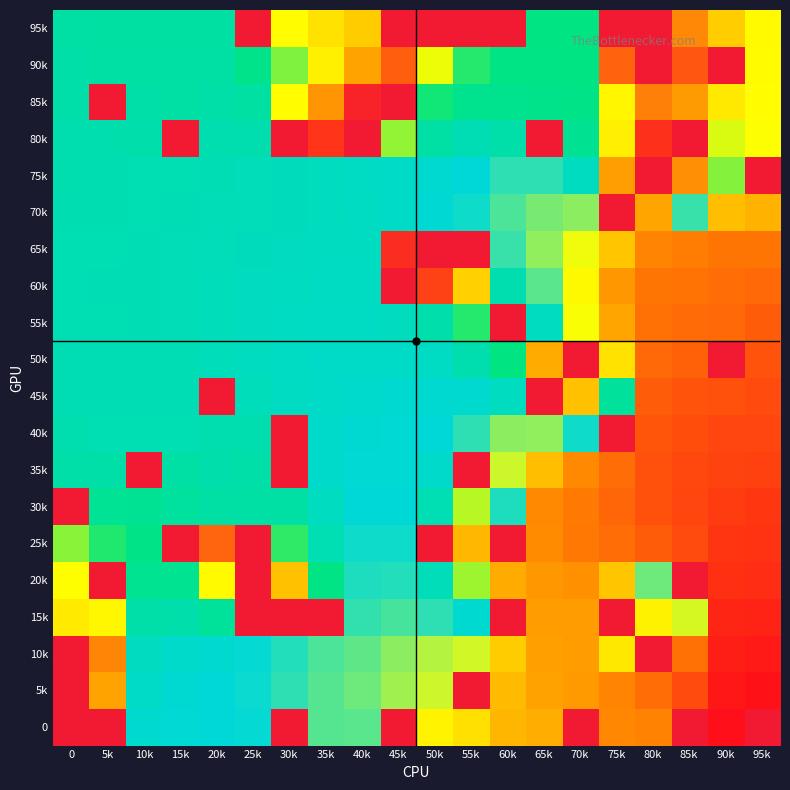

At which category is the sum across all series the highest?

95k